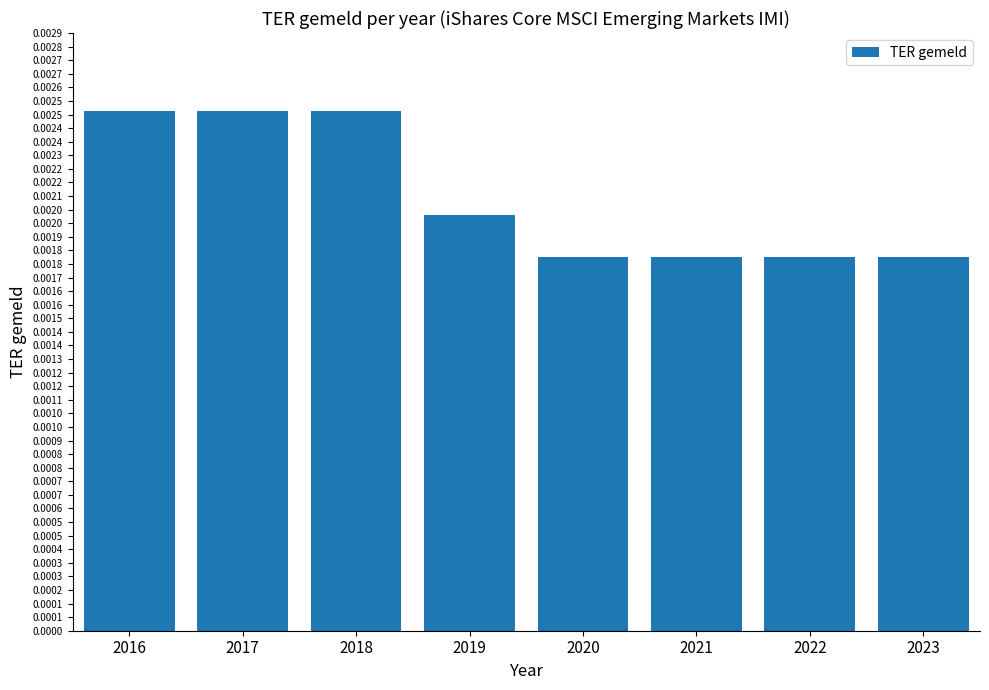

Are the bars horizontal?

No